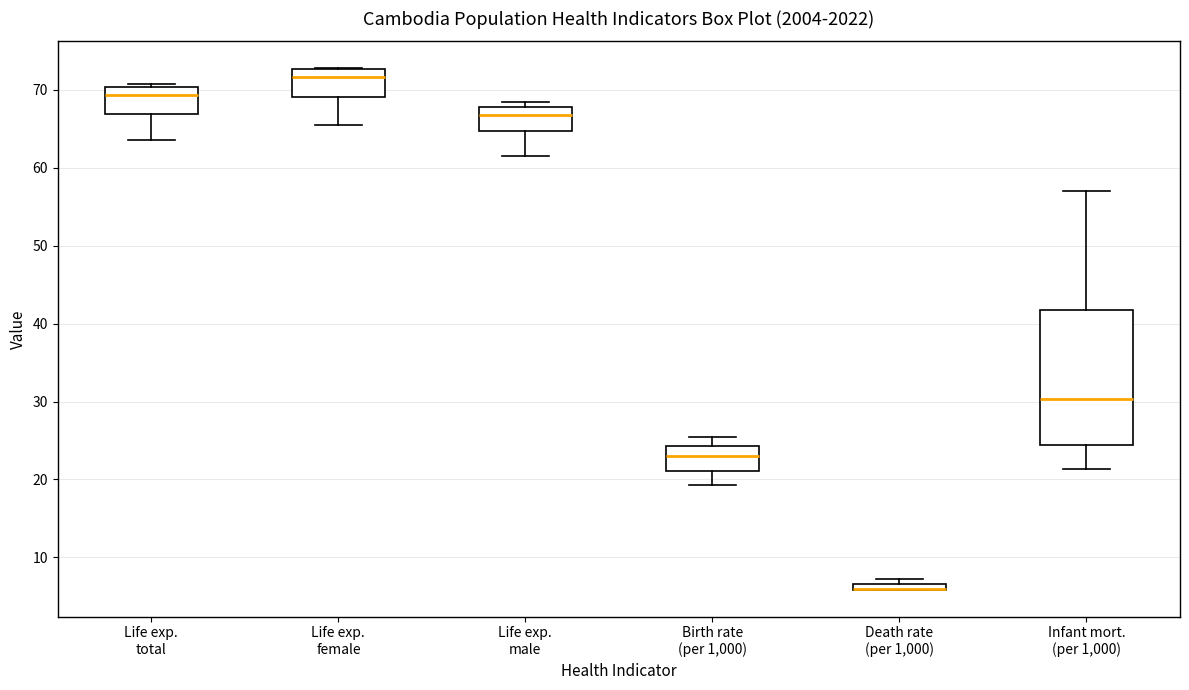

Where does the median line of the box for Life exp. male sit on the y-axis? The values are not printed on the chart, so give them approximately, as read against the axis.

67